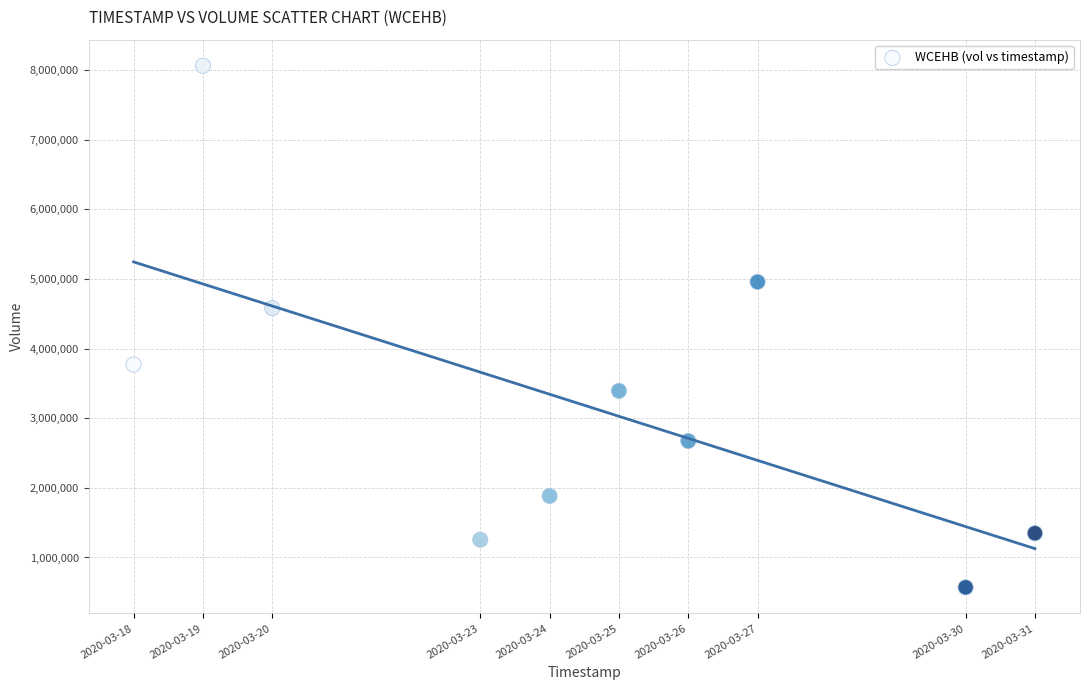

What Y value in the scatter plot is closest to 4316650?

4580700